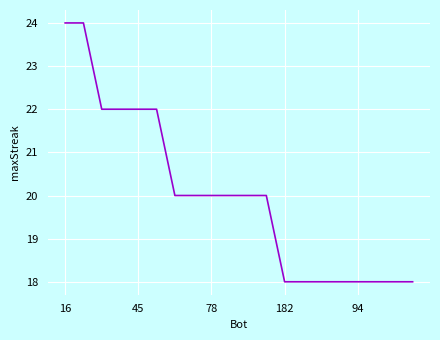

What is the difference between the maximum and minimum values?

6